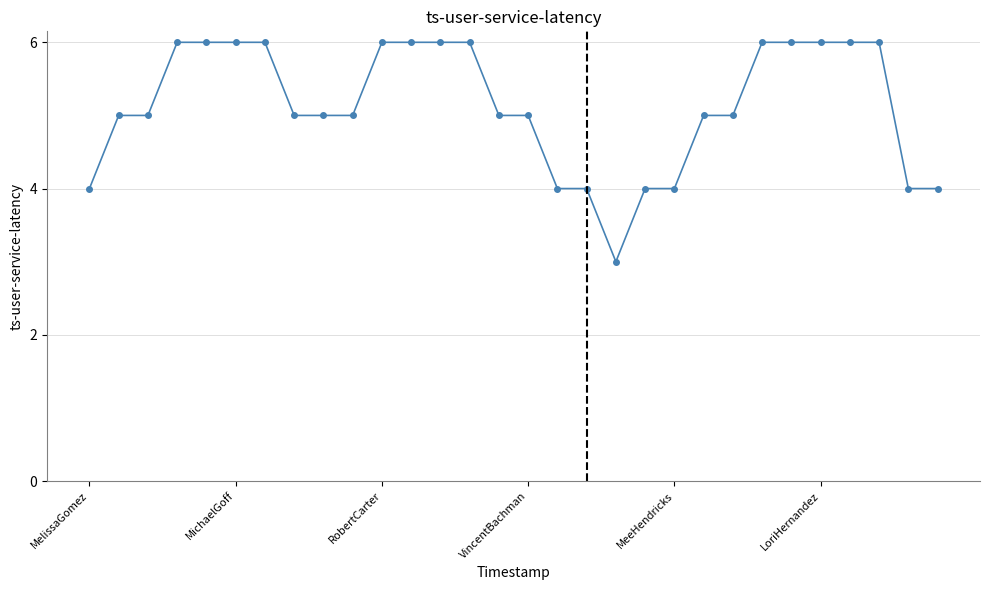

What is the minimum value shown in the chart?

3